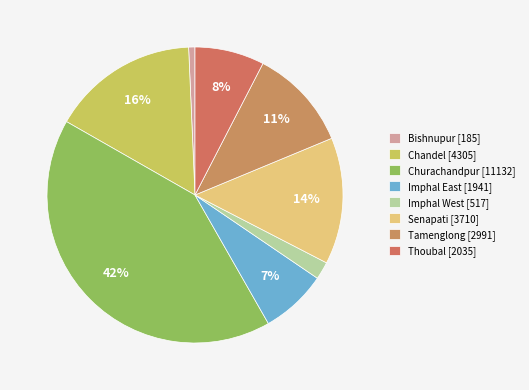

How many slices are in this pie chart?

8